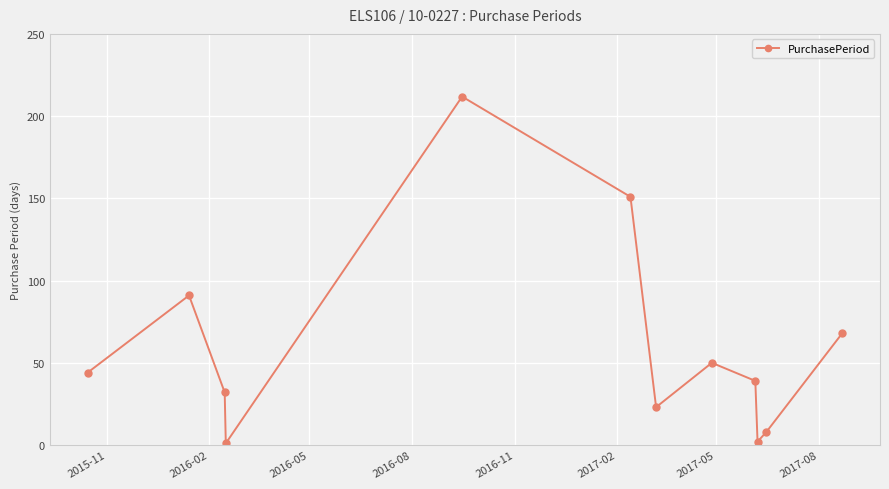

How many points are lower than both their immediate neighbors (excluding endpoints)?

3